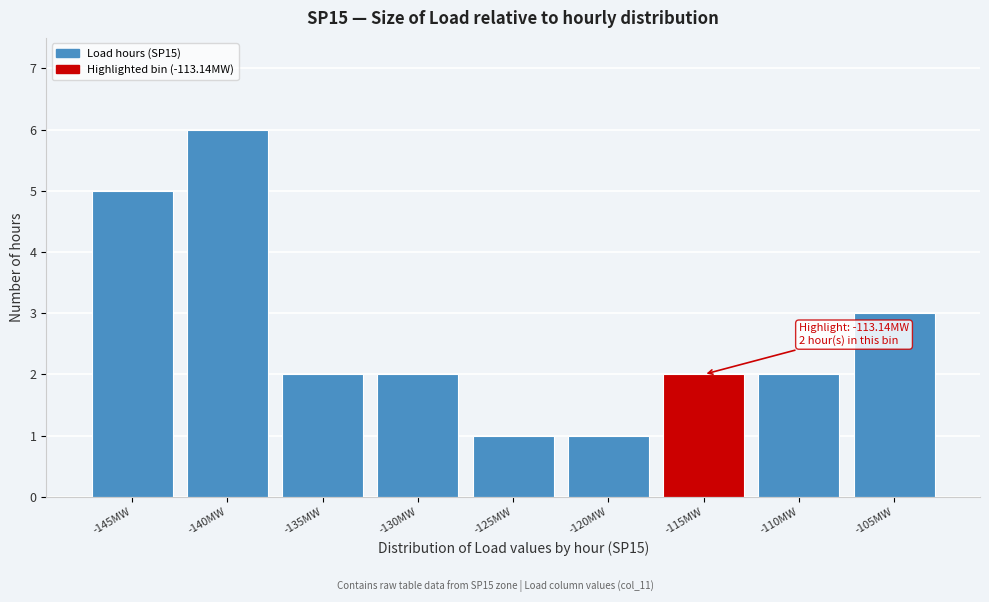

Reading left to right, extract all data points from this chart.

-145MW=5	-140MW=6	-135MW=2	-130MW=2	-125MW=1	-120MW=1	-115MW=2	-110MW=2	-105MW=3